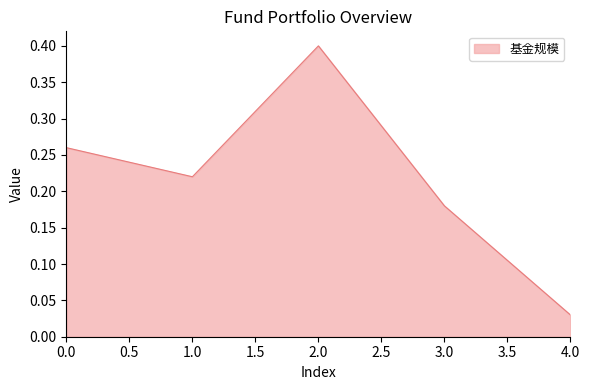

True or false: the data shows 0.4 at 2.0.

True